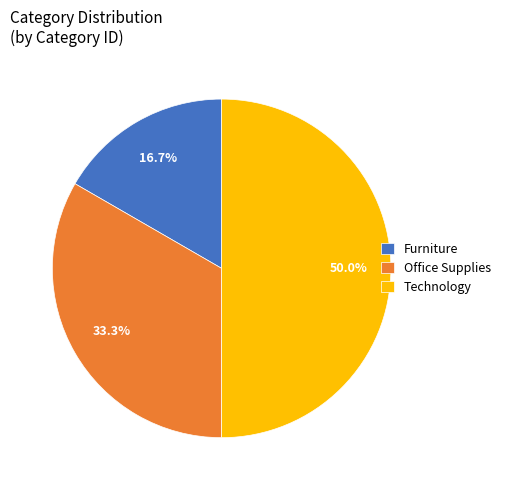

To the nearest percent, what portion does Furniture represent?

17%